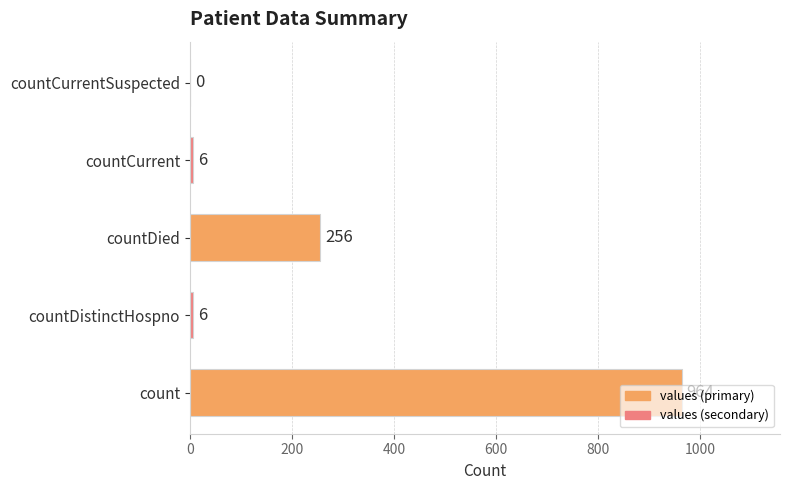

What is the sum of all values?

1232